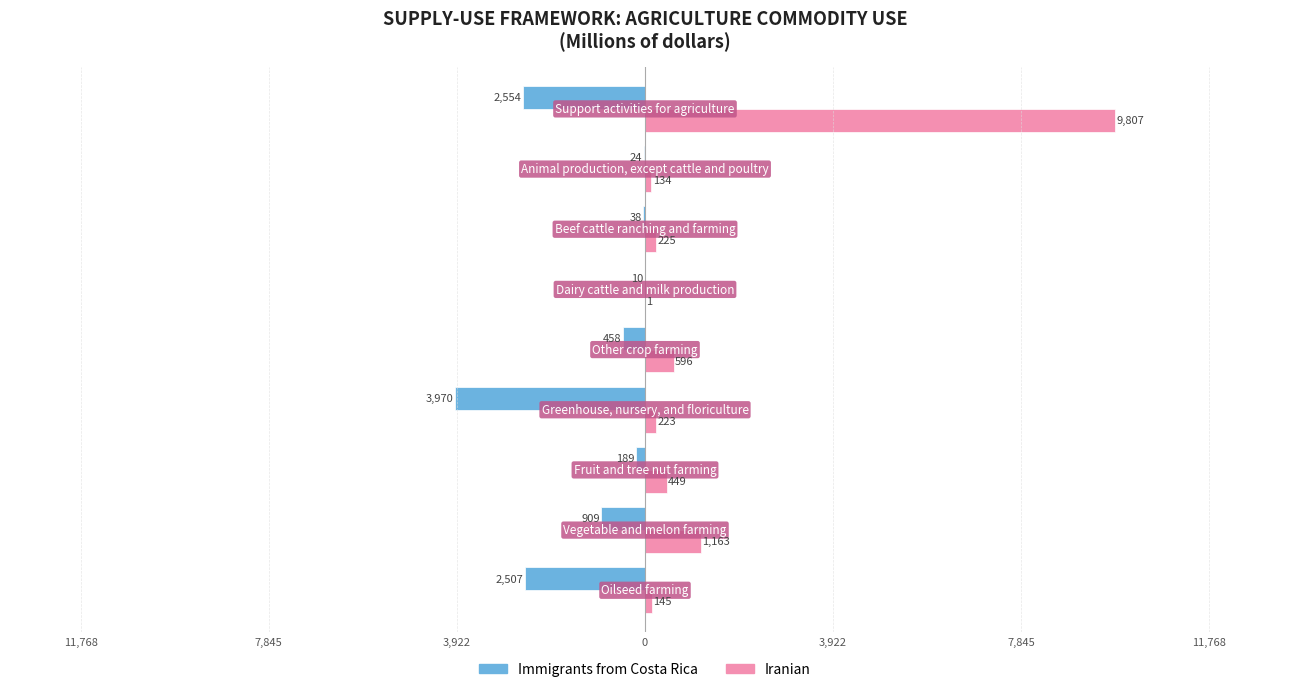

What are all the series names shown in the legend?

Immigrants from Costa Rica, Iranian